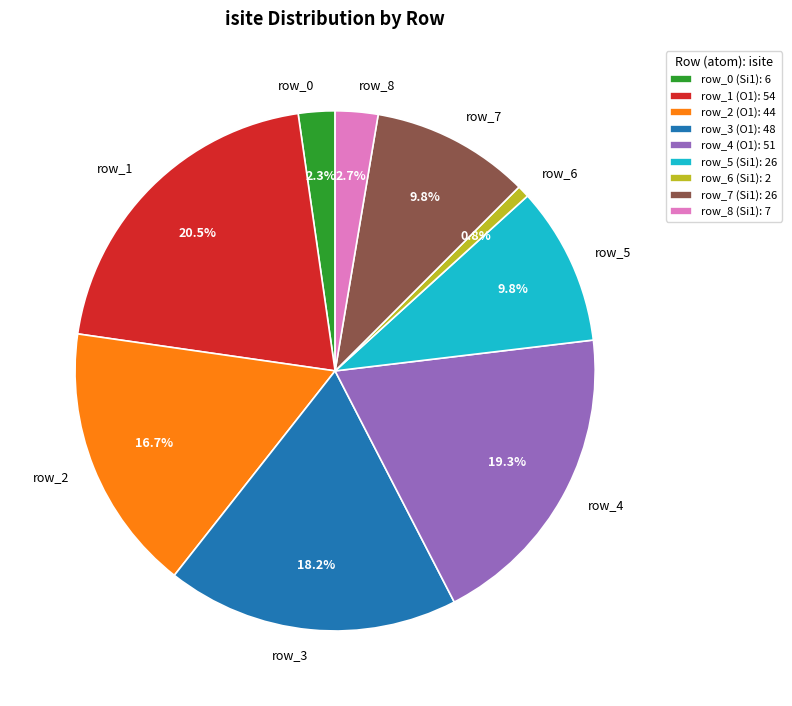

Is there a majority slice in this chart?

No